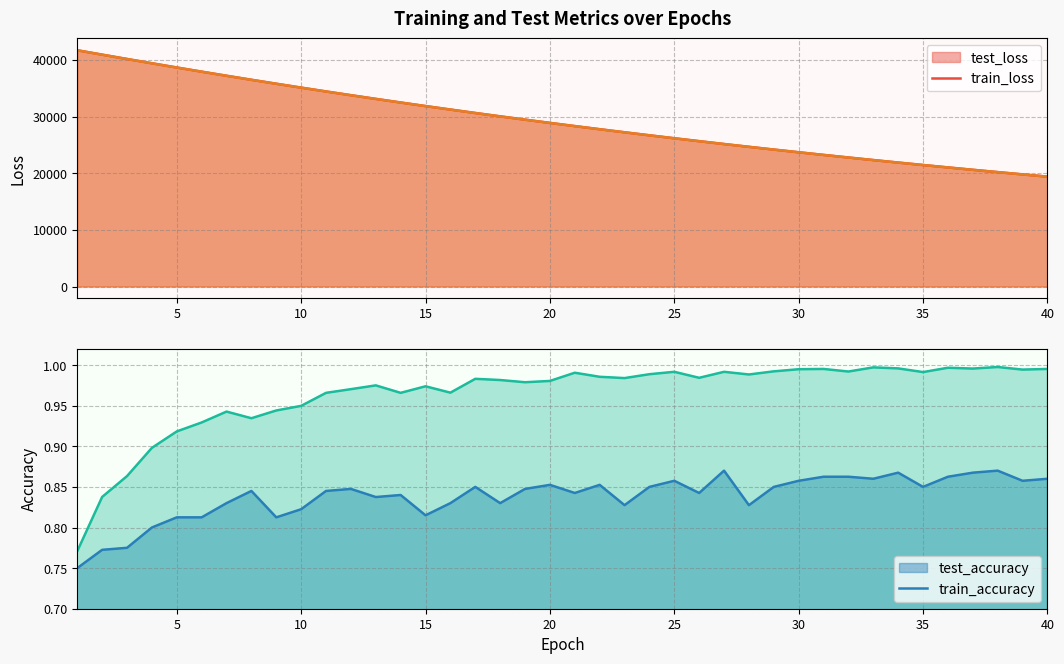

Which series changed the most between 11 and 39?

test_loss